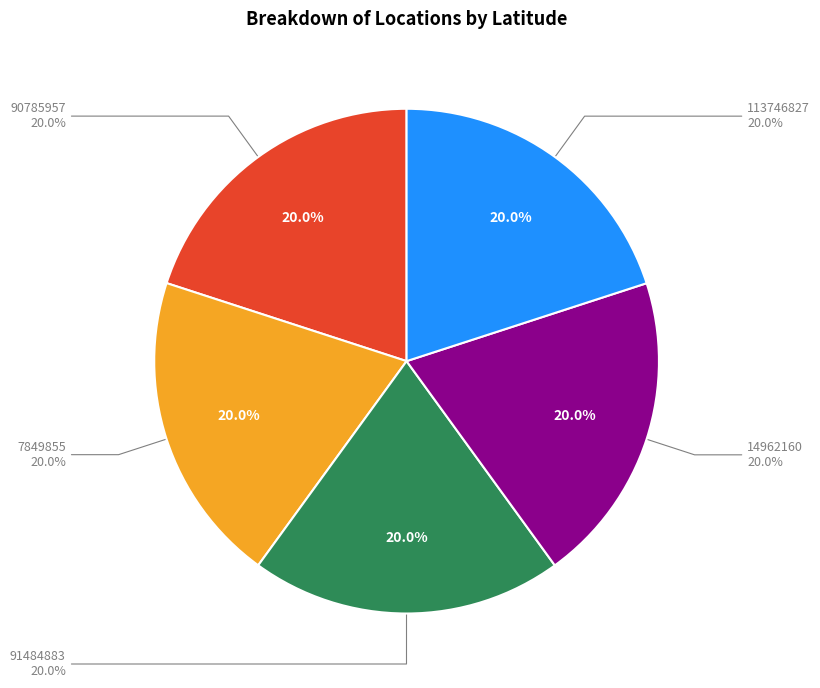

Which slice is the largest?

14962160